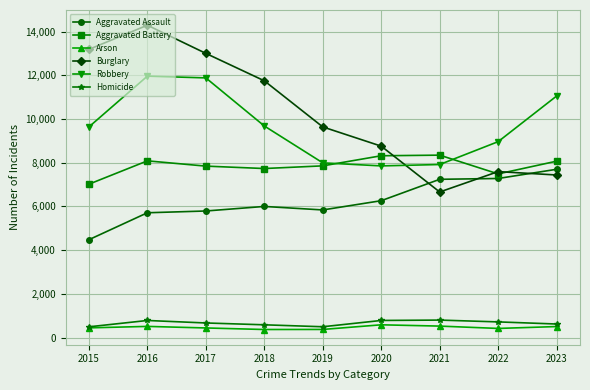

What is the spread (max minus min) of values at 2023?

10543